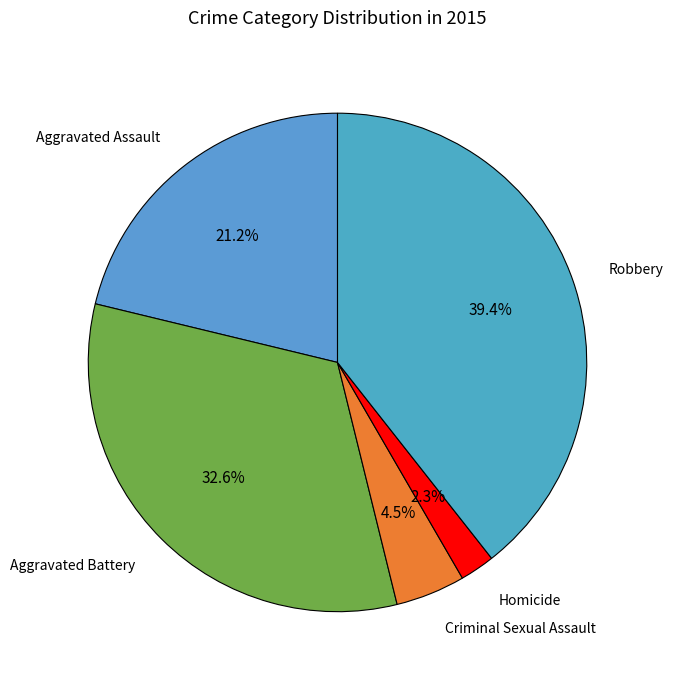

Count the number of slices in the pie.

5